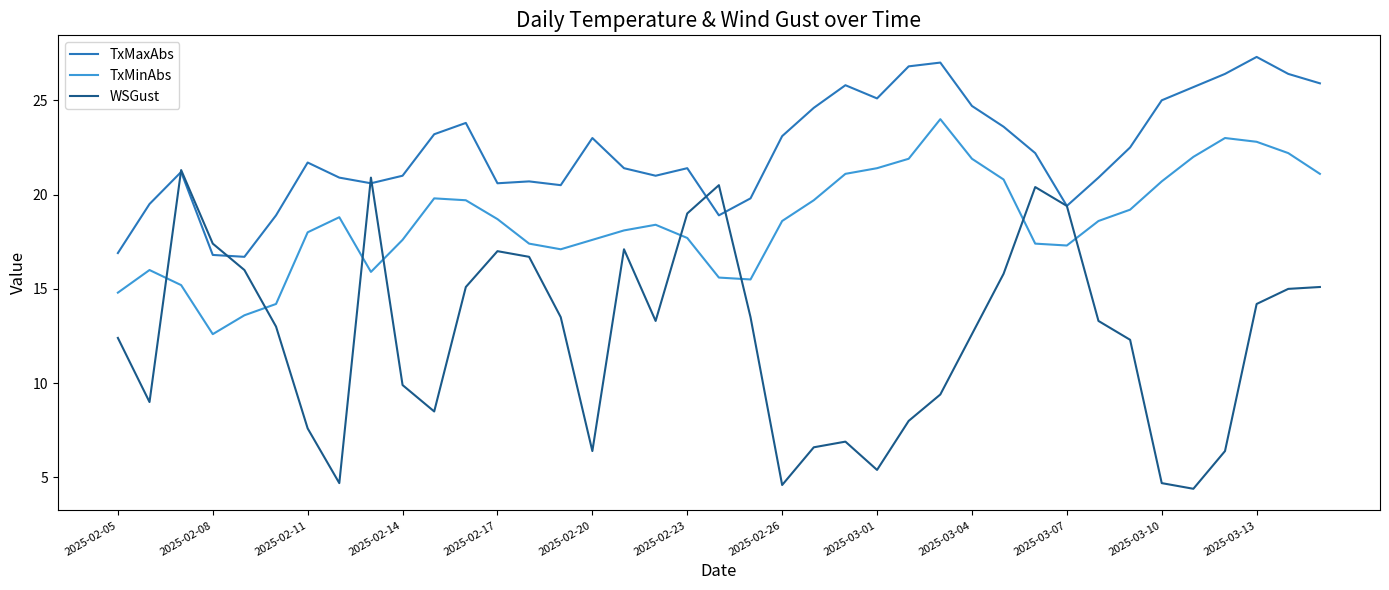

True or false: TxMinAbs and TxMaxAbs intersect in this chart.

False